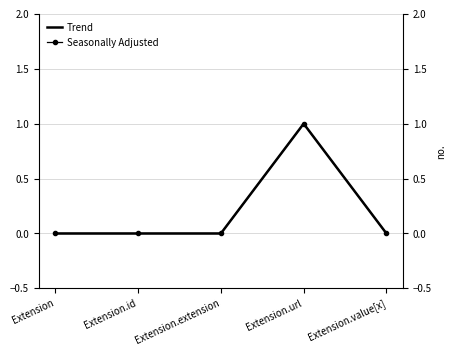

Is it true that Seasonally Adjusted equals 1 at Extension.extension?

False